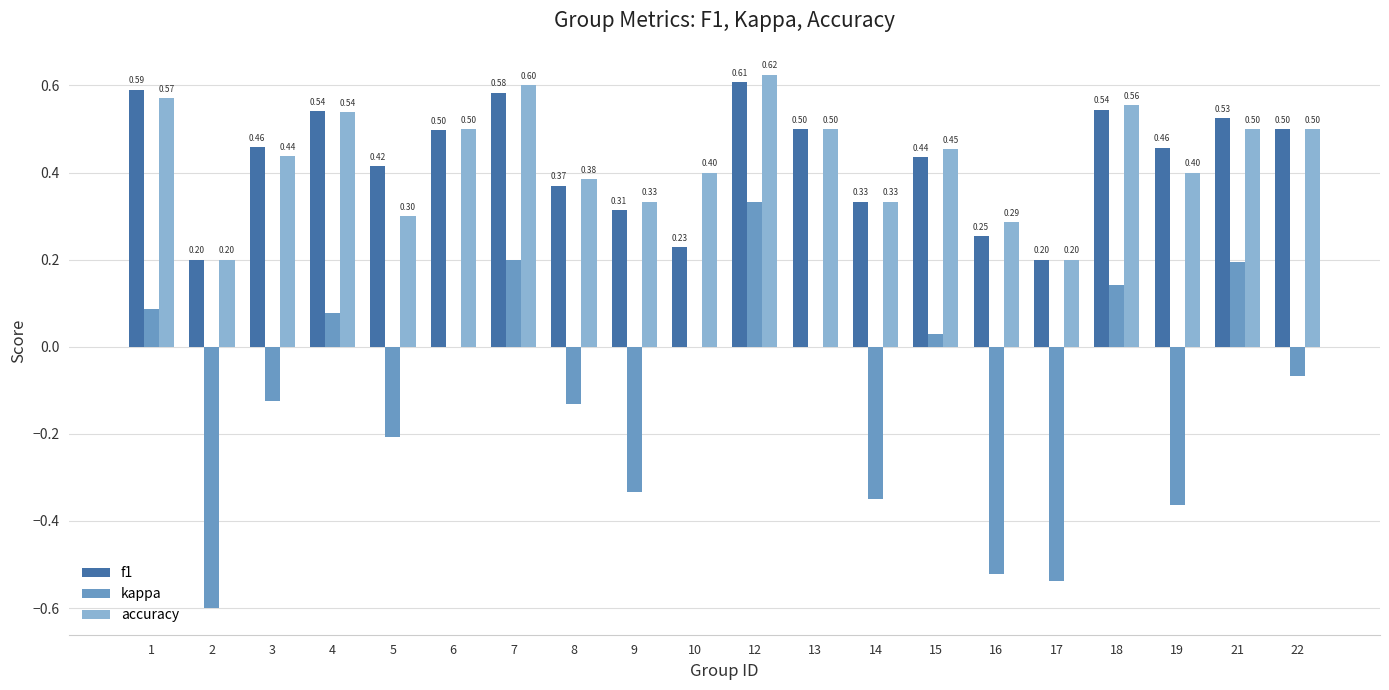

What is the spread (max minus min) of values at 13?

0.5